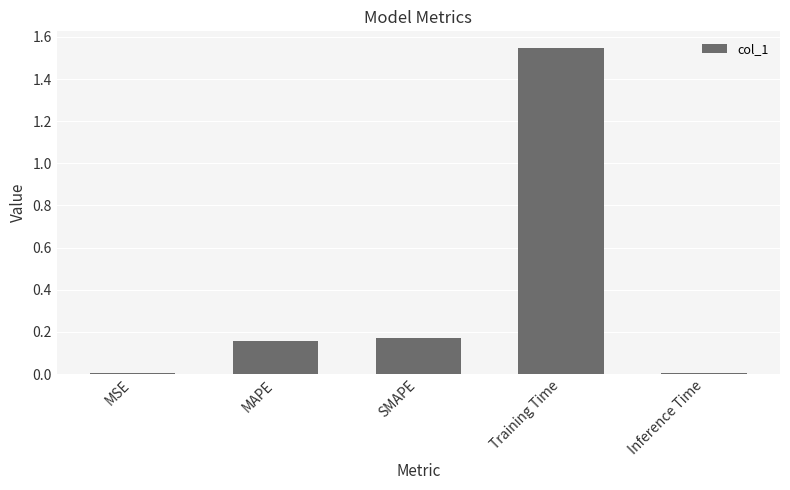

What is the average value?

0.4